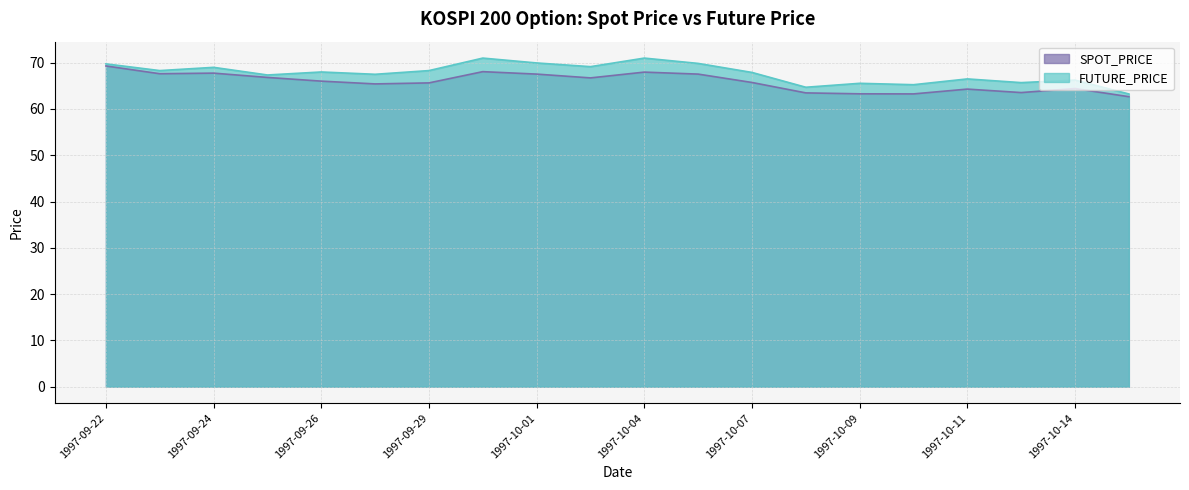

True or false: SPOT_PRICE and FUTURE_PRICE intersect in this chart.

False